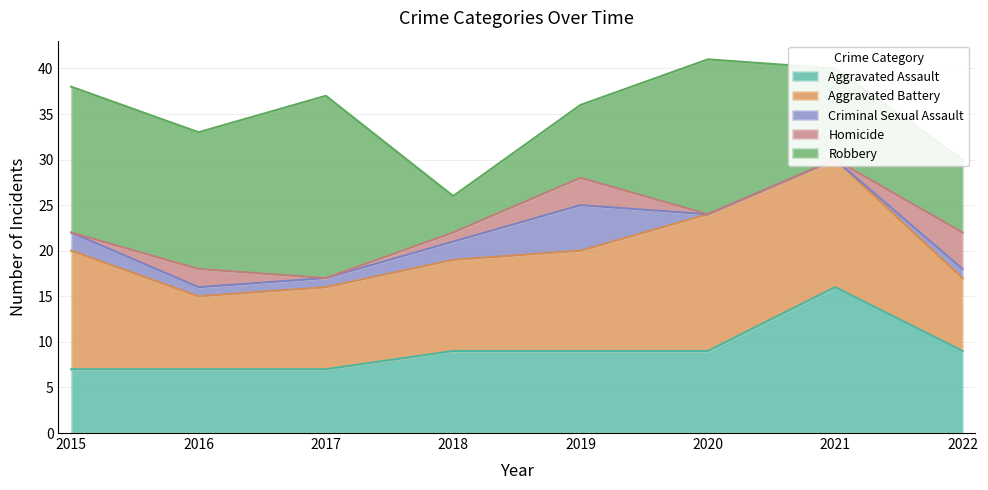

At which label does Robbery reach its peak?

2017